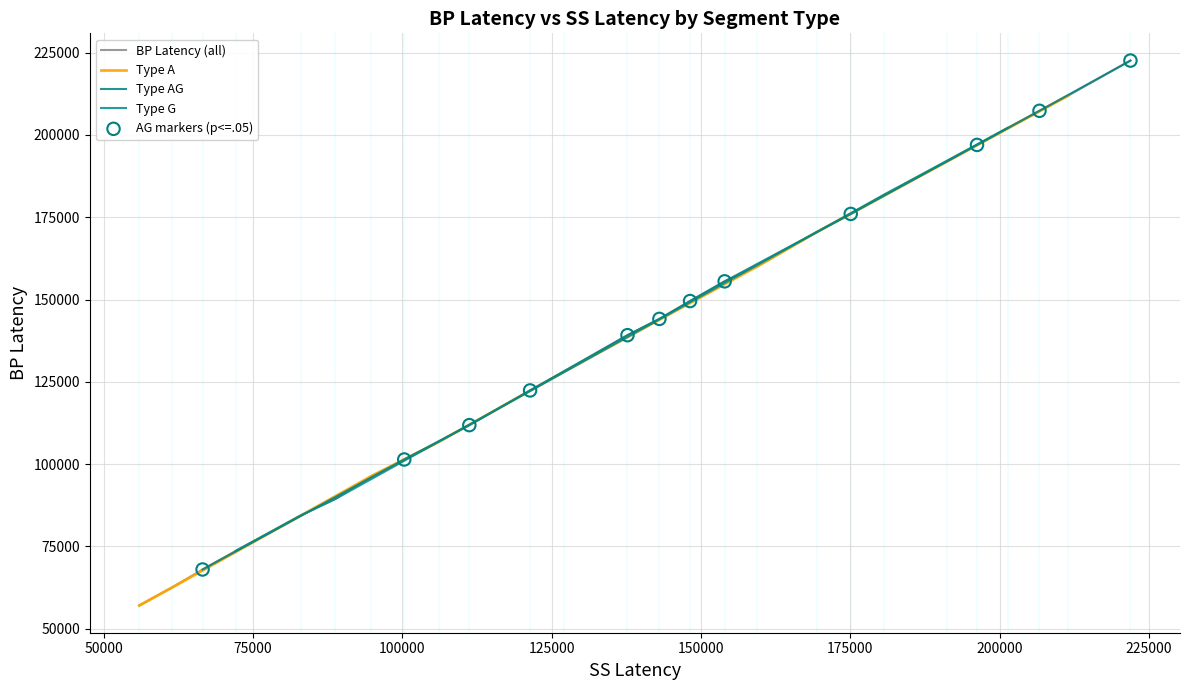

What is the minimum value for BP Latency (all)?

57084